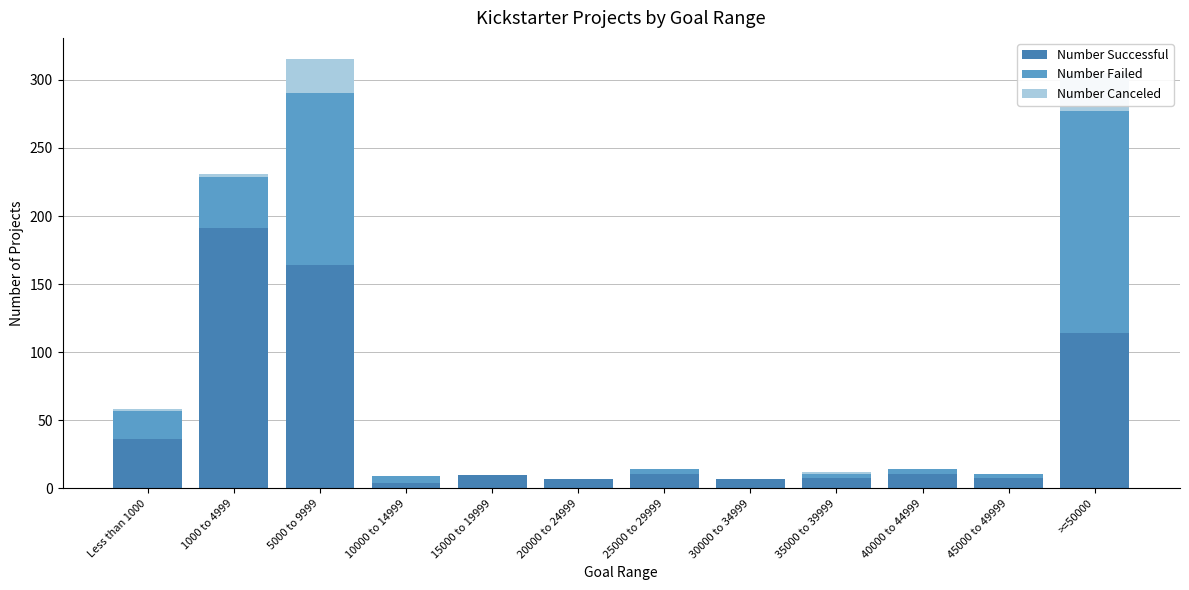

Which series changed the most between 20000 to 24999 and 30000 to 34999?

Number Successful